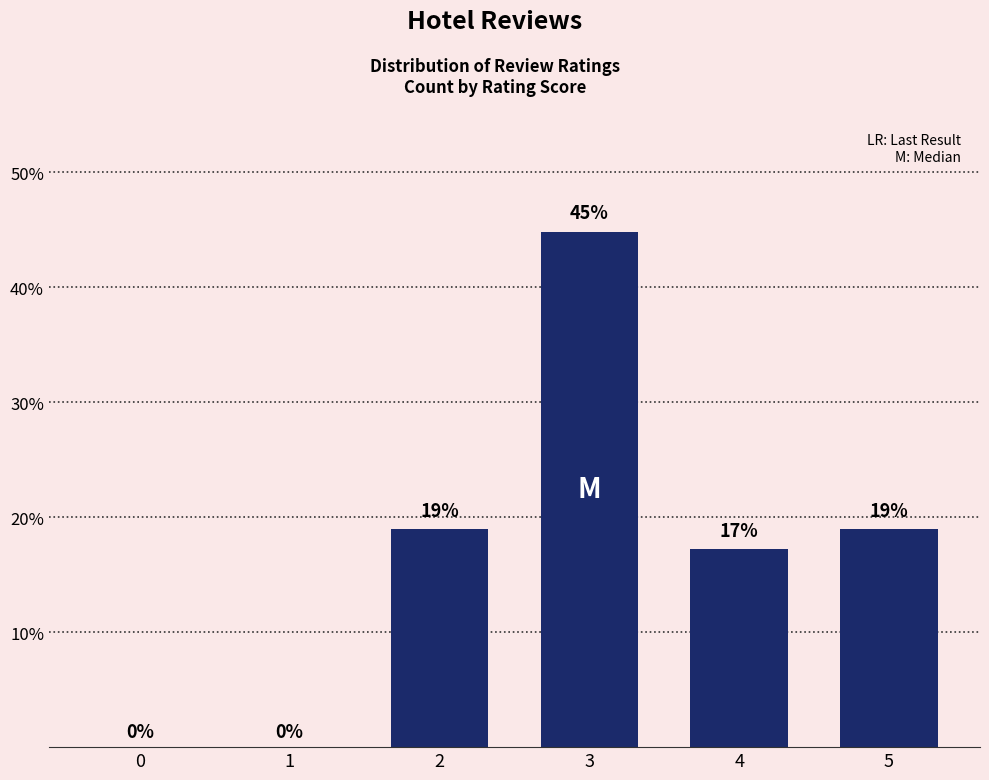

What is the average value?

16.7